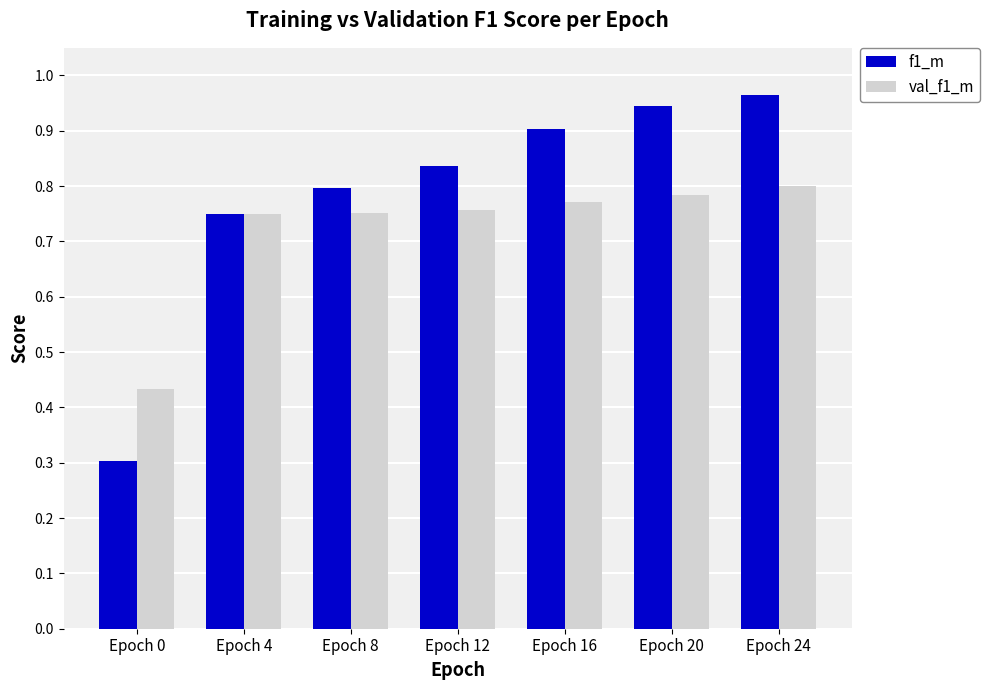

Count the number of data series in this chart.

2